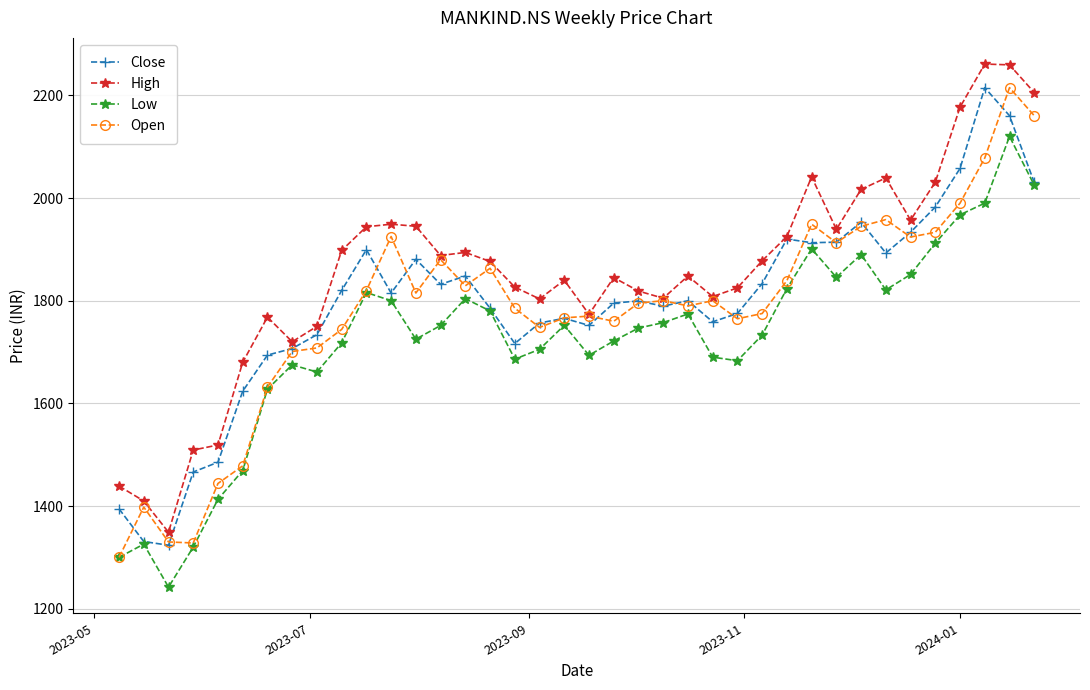

True or false: Open has more than 2 interior local peaks.

True